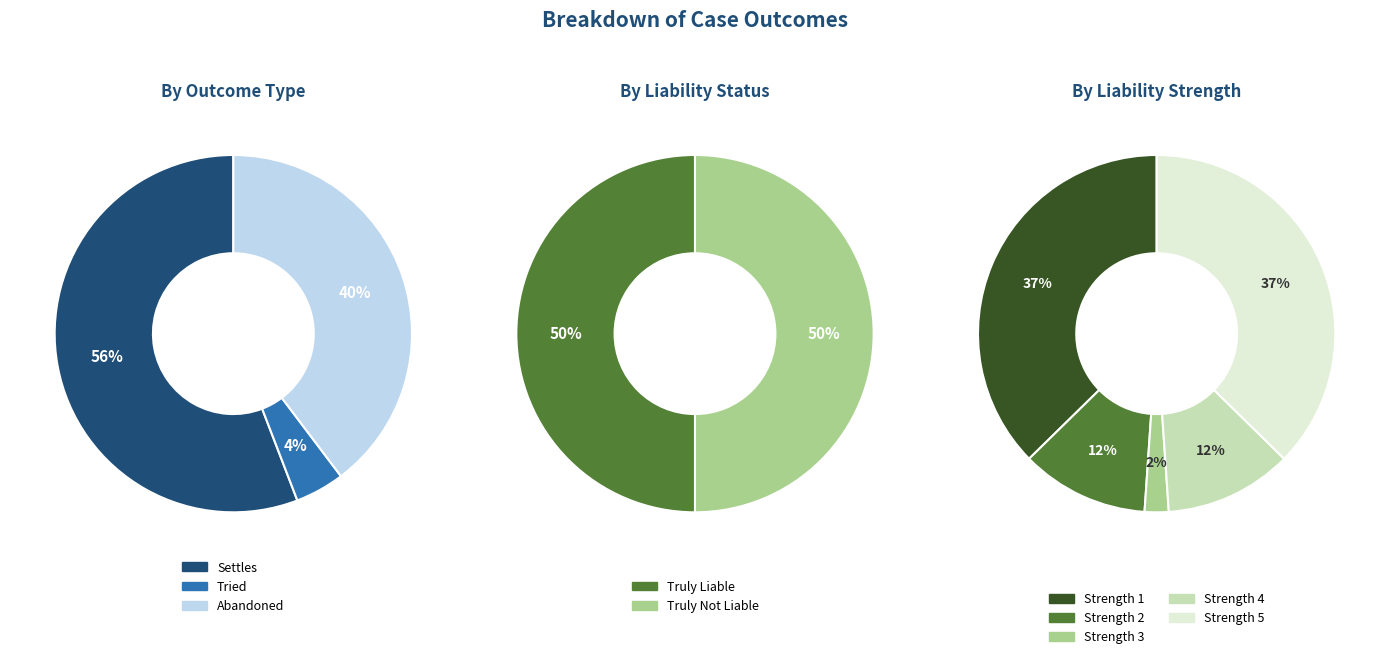

How many slices are in this pie chart?

3